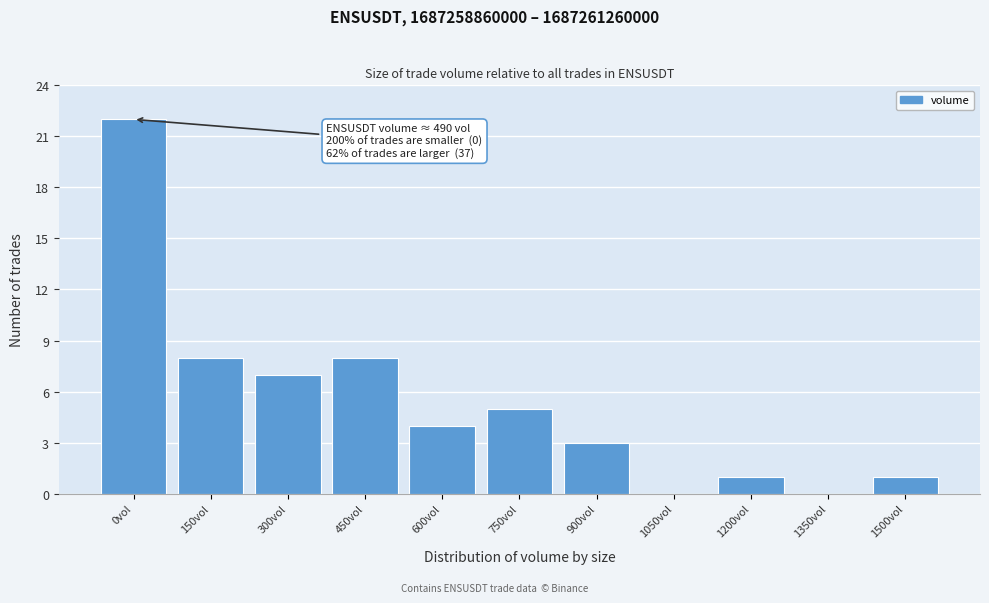

Reading left to right, extract all data points from this chart.

0vol=22	150vol=8	300vol=7	450vol=8	600vol=4	750vol=5	900vol=3	1050vol=0	1200vol=1	1350vol=0	1500vol=1